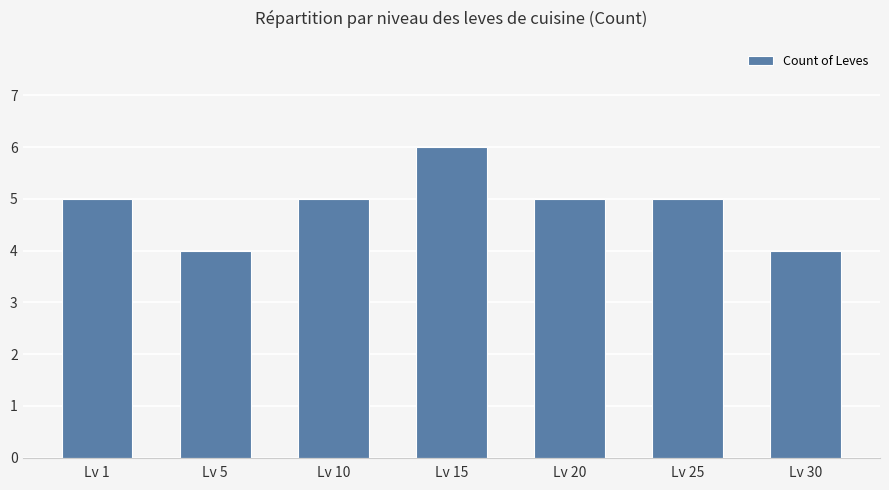

Is it true that the value at Lv 30 is 6?

False